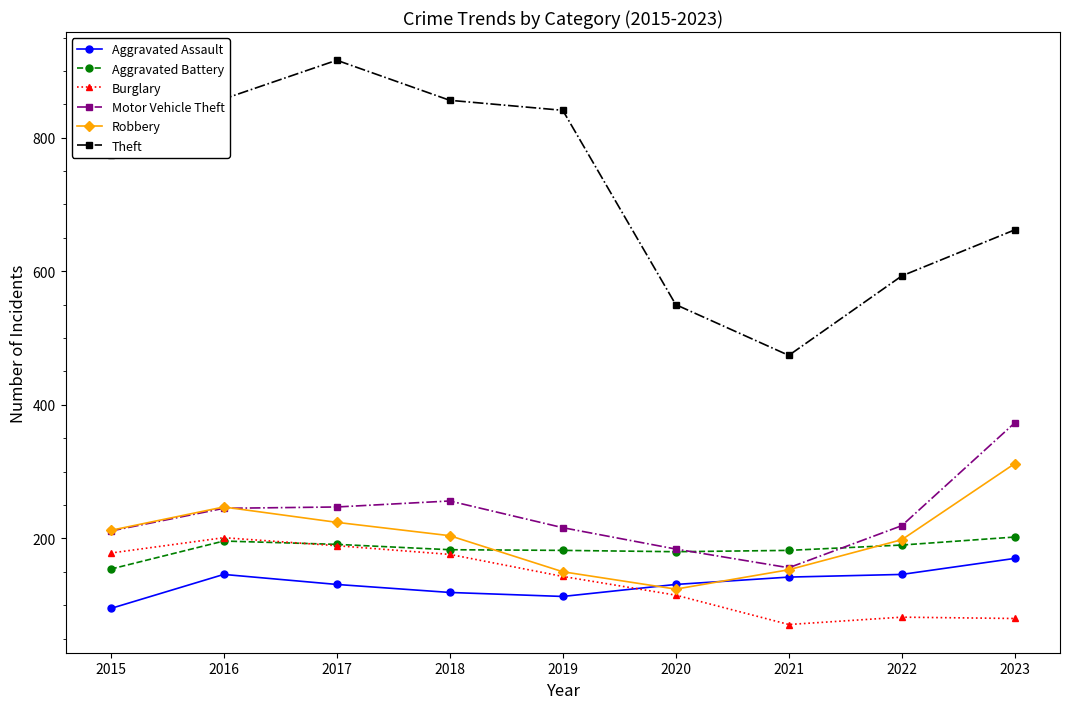

What is the difference between the Burglary values at 2023 and 2017?

109